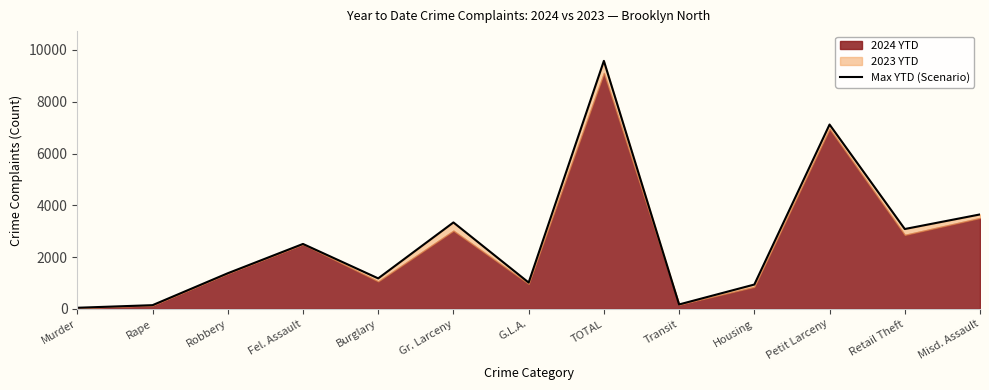

Count the number of values greater than 1376.

6